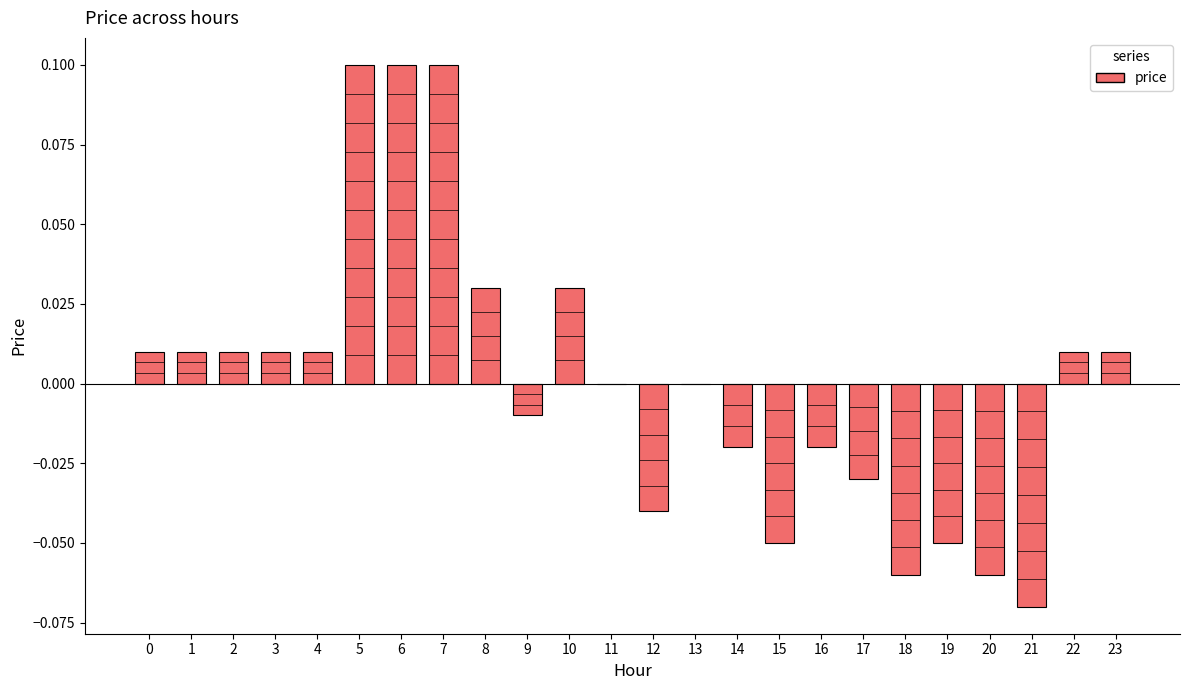

What is the difference between the values at 14 and 6?

0.1